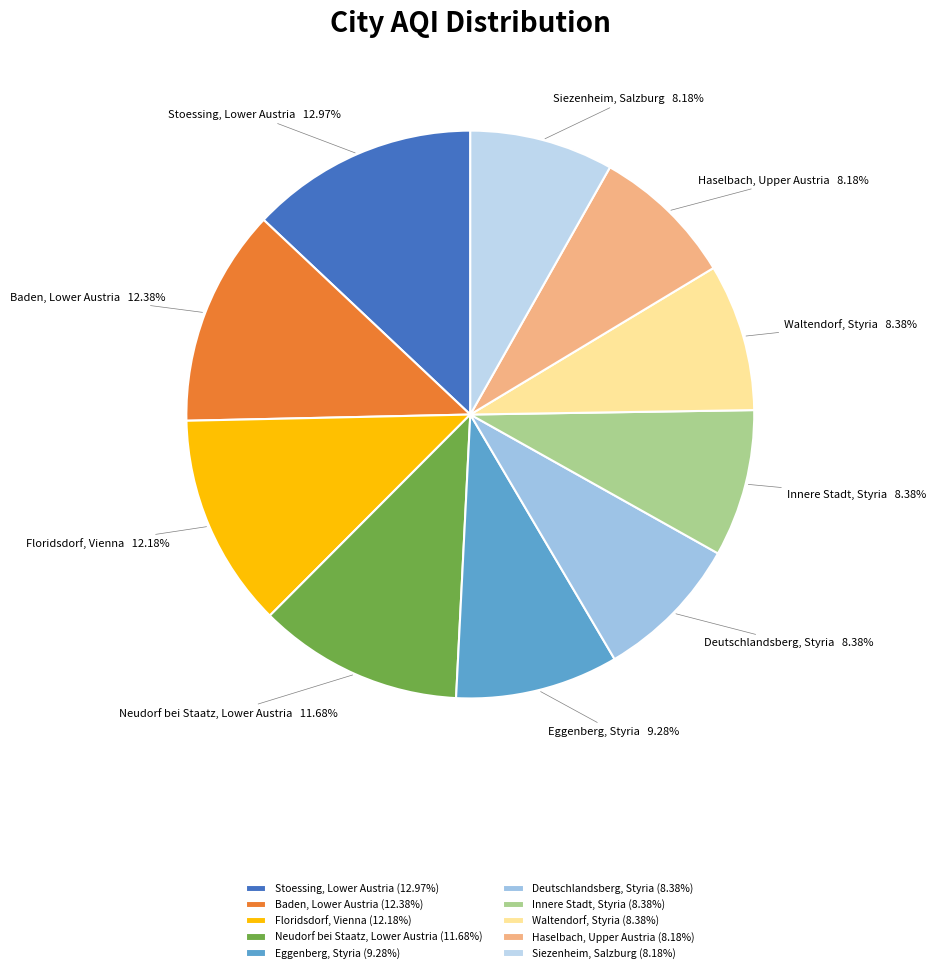

Combined, what portion of the pie is Neudorf bei Staatz, Lower Austria and Baden, Lower Austria?

24.1%